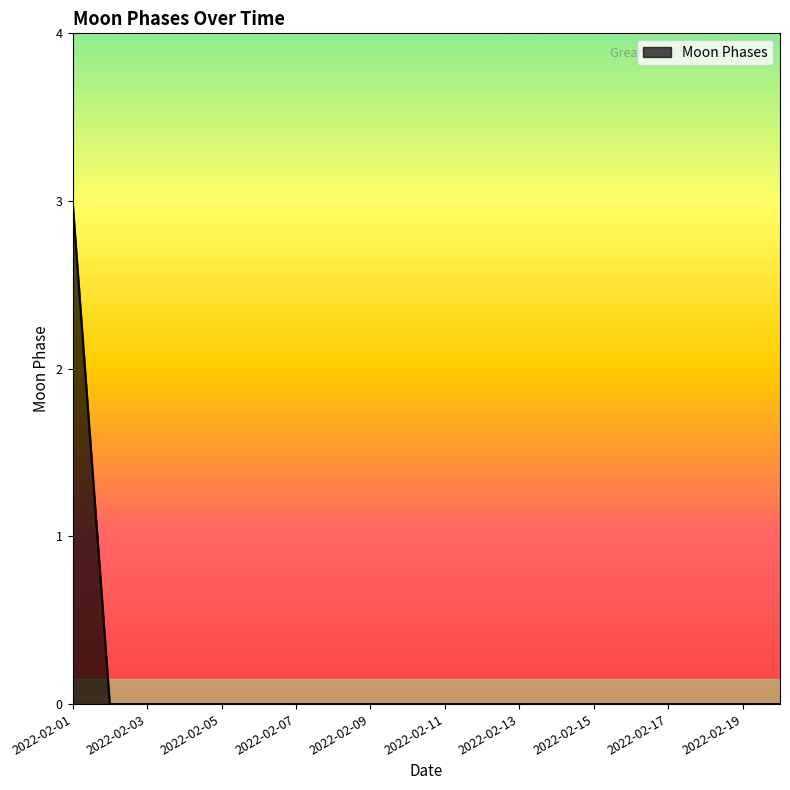

What is the difference between the maximum and minimum values?

3